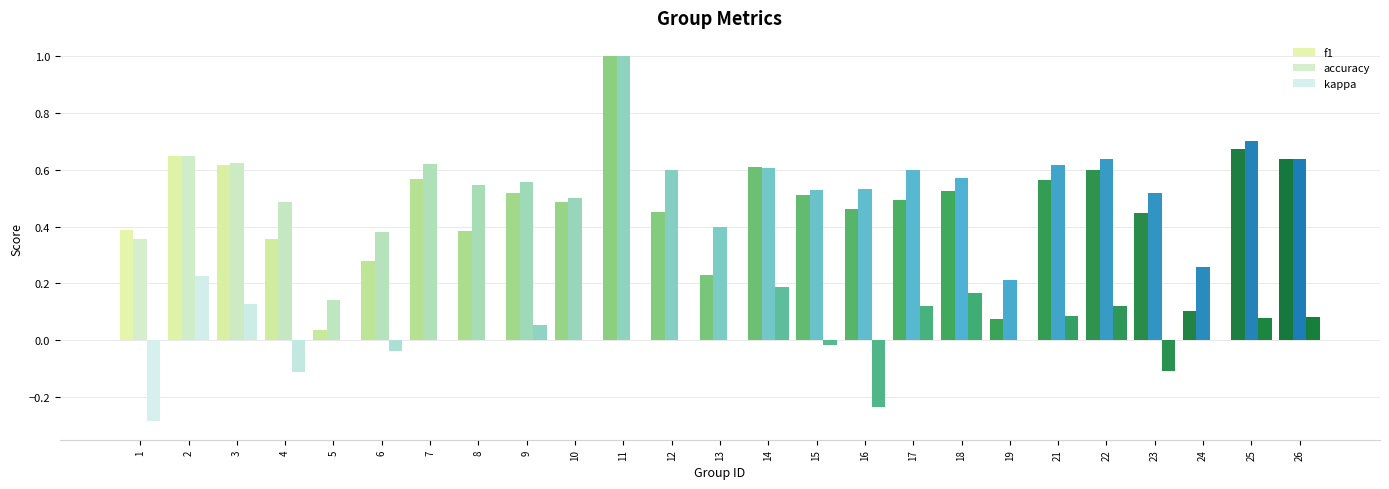

Count the number of categories in the chart.

25